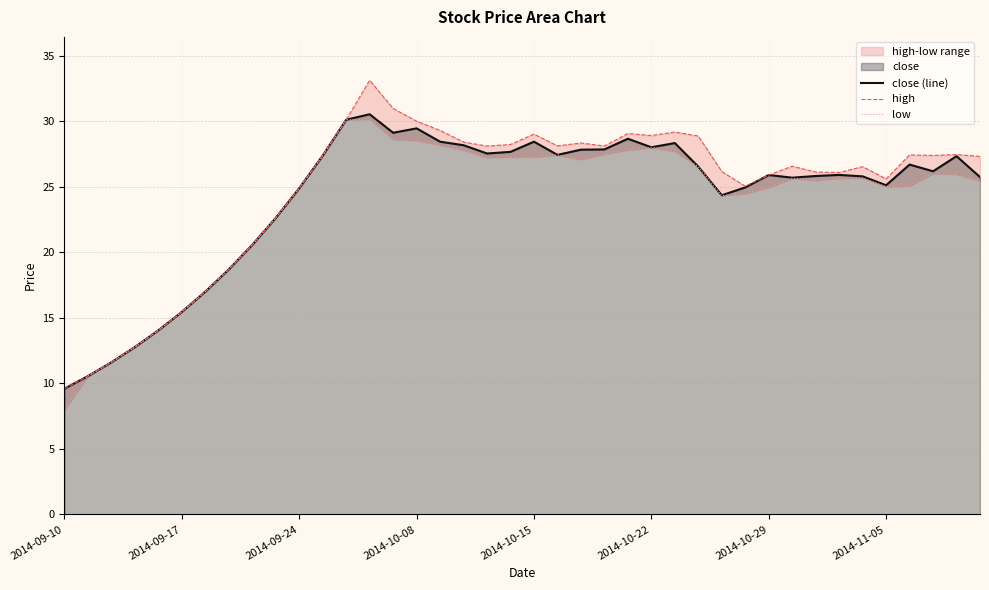

At which category is the sum across all series the highest?

13